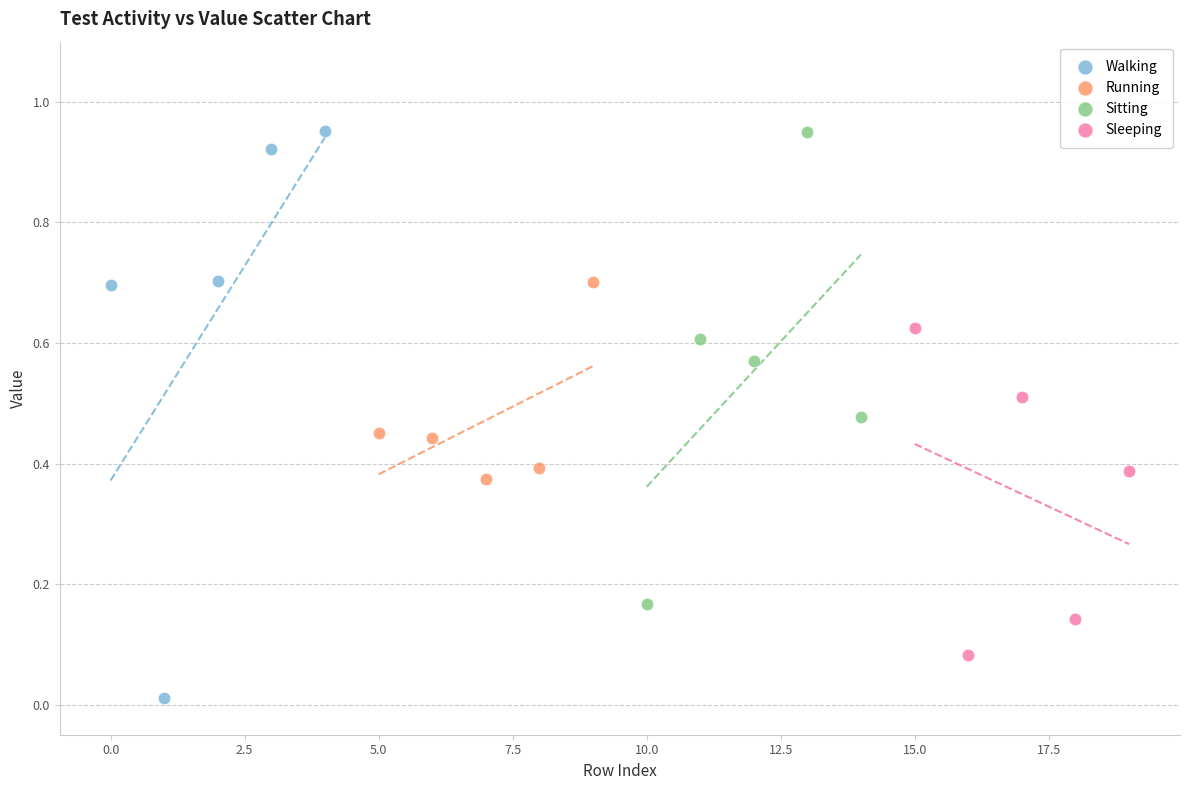

What are all the series names shown in the legend?

Walking, Running, Sitting, Sleeping